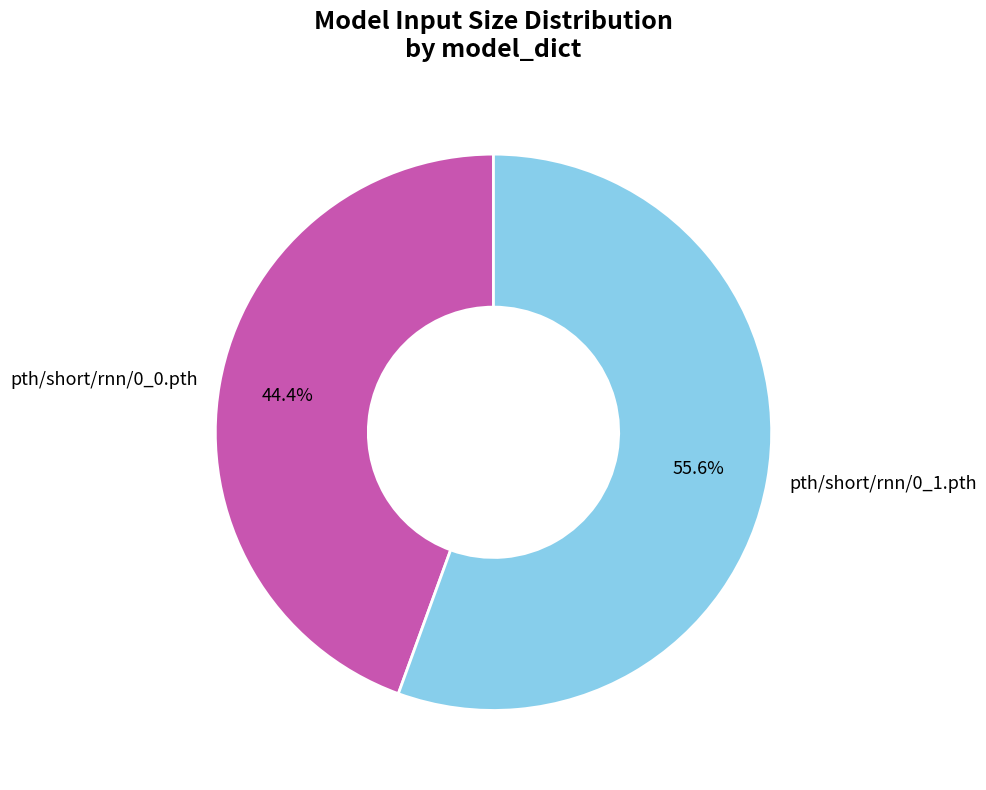

Is it true that pth/short/rnn/0_0.pth is 57% of the pie?

False